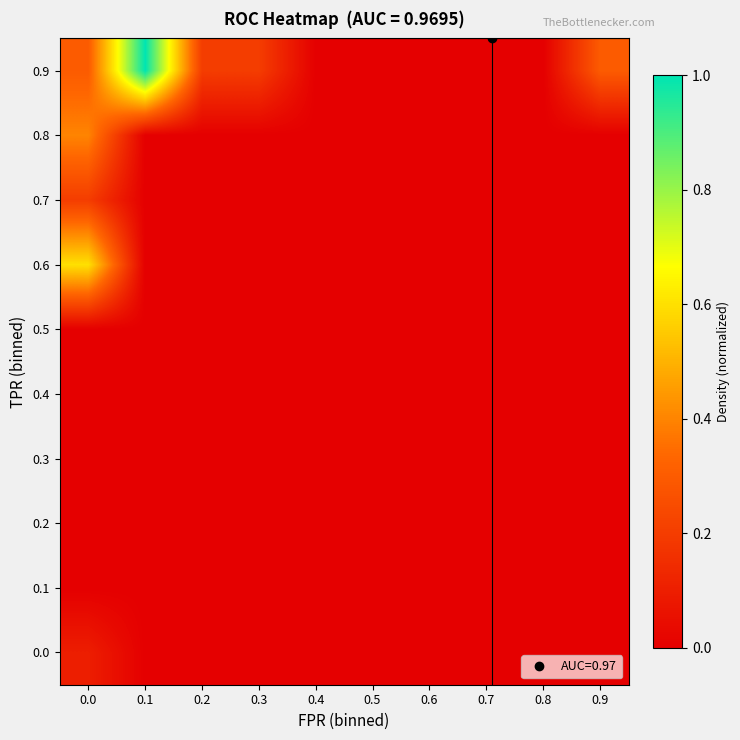

Rank the series at 0.2 from highest to lowest value.

0.9, 0.0, 0.1, 0.2, 0.3, 0.4, 0.5, 0.6, 0.7, 0.8